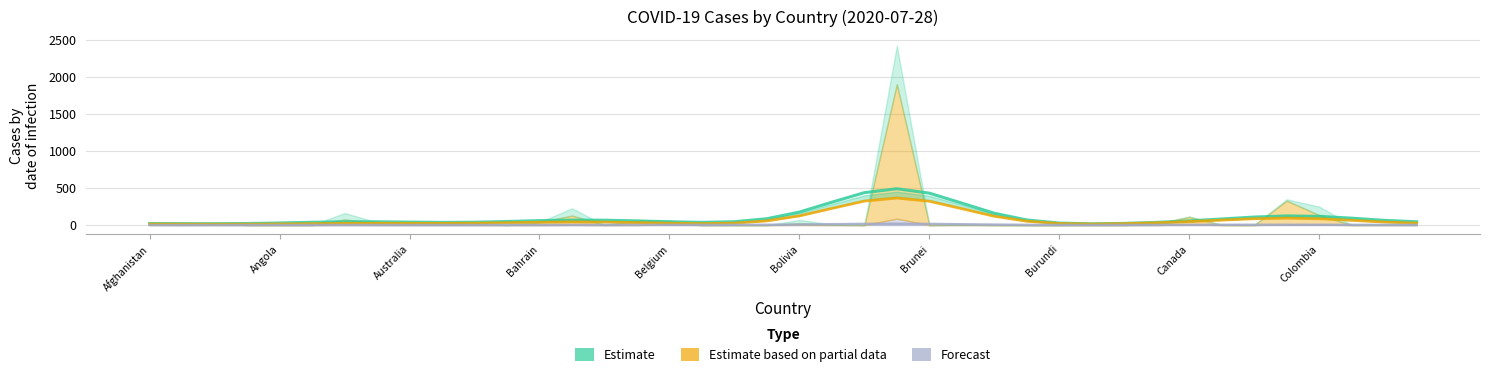

True or false: Confirmed (Estimate) and Deaths (Forecast) intersect in this chart.

False